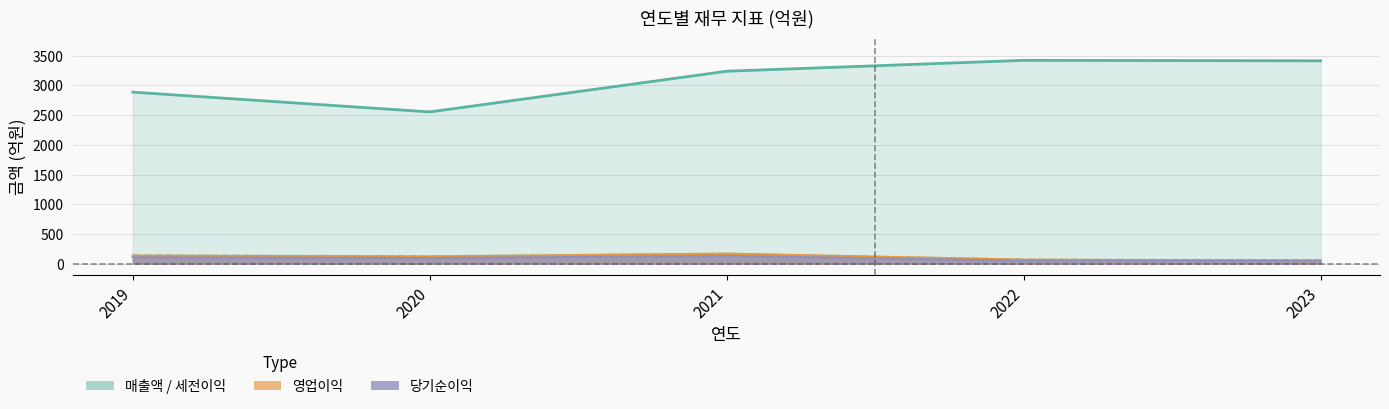

True or false: 매출액 has a value of 2554 at 2020.

True